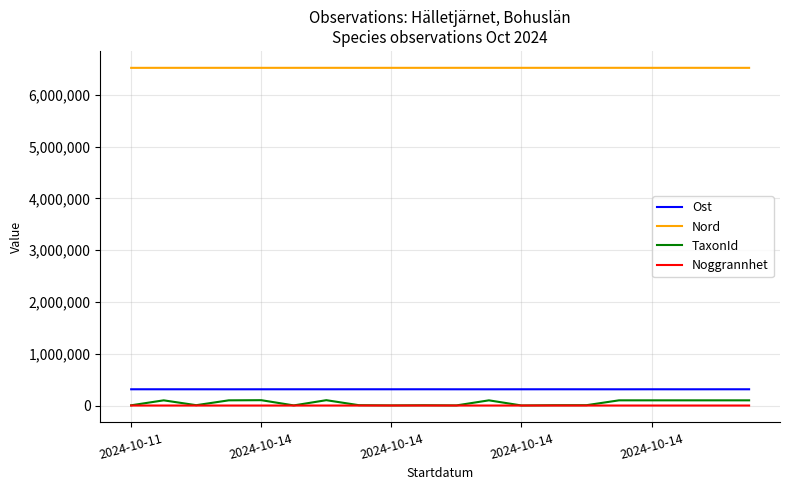

How many Noggrannhet values are between 5 and 6?

19